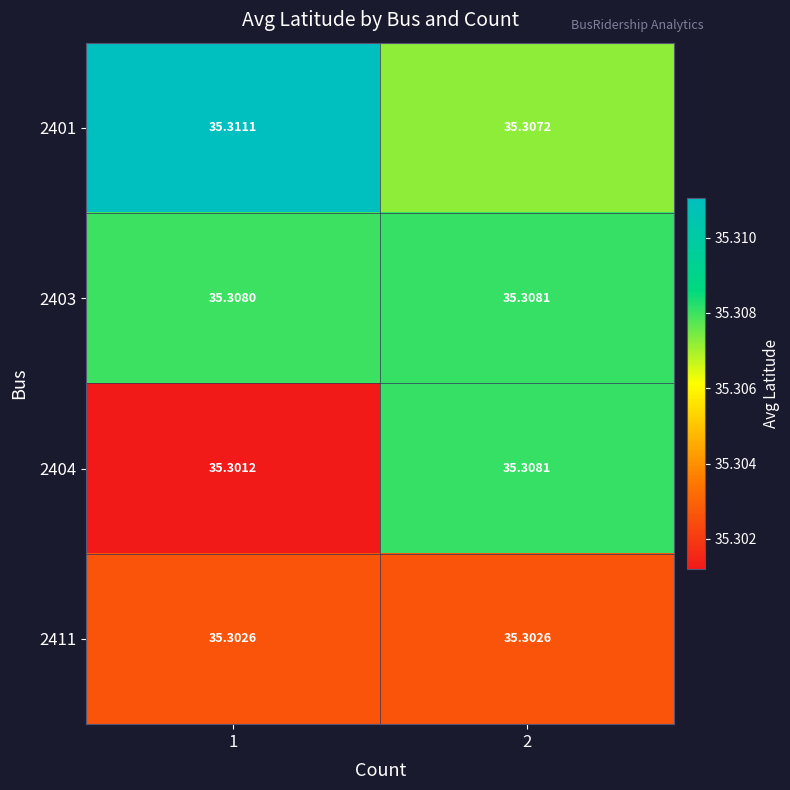

Is the value of 2411 at 2 greater than the value of 2403 at 2?

No